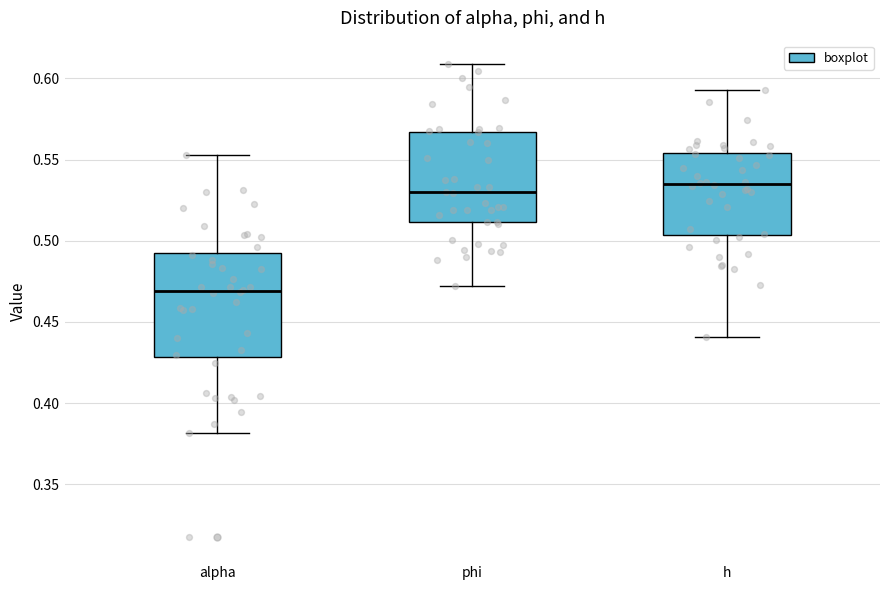

Where does the upper whisker of the box for phi end on the y-axis? The values are not printed on the chart, so give them approximately, as read against the axis.

0.610